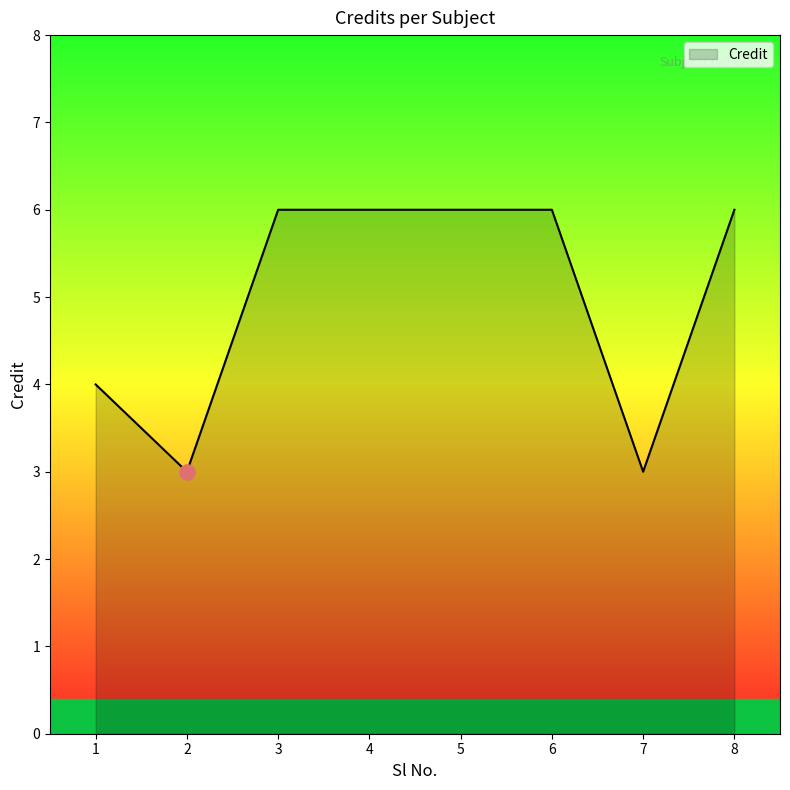

Which has a higher value, 8 or 7?

8